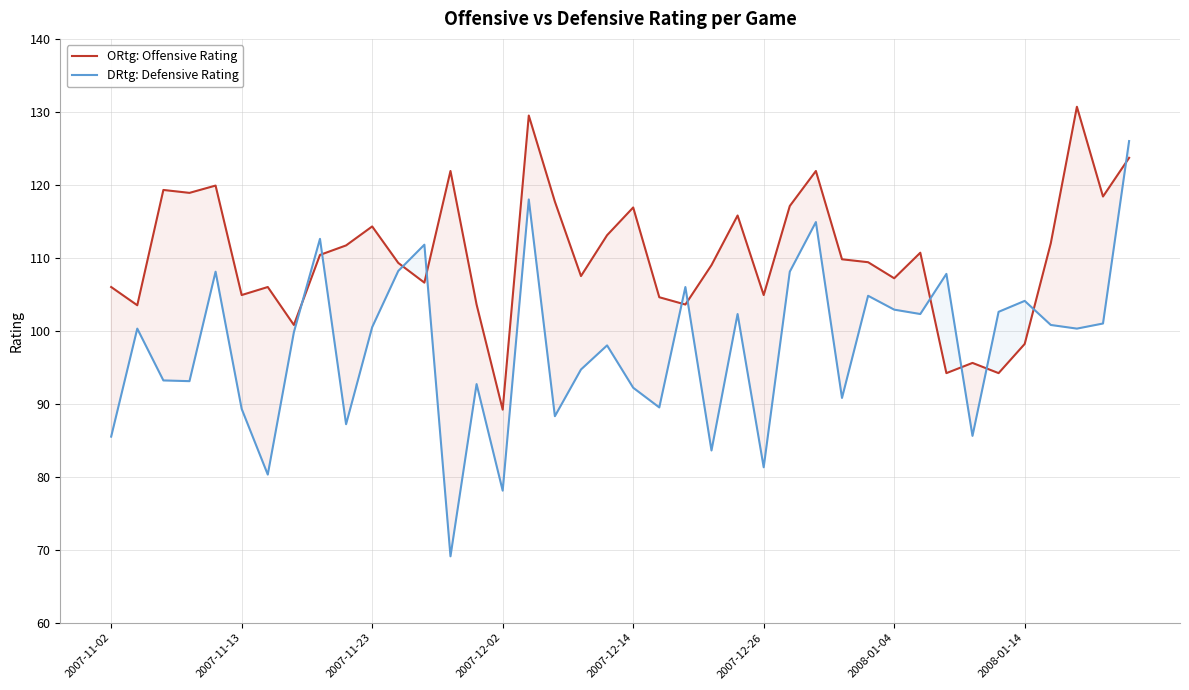

What is the average value of the DRtg: Defensive Rating series?

97.9